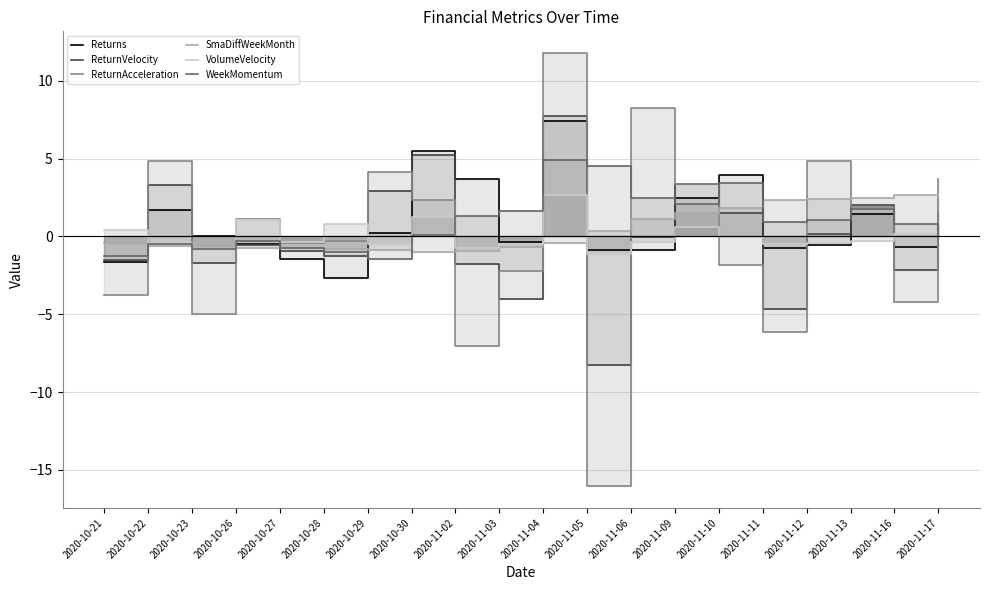

How many categories are shown in the chart?

20